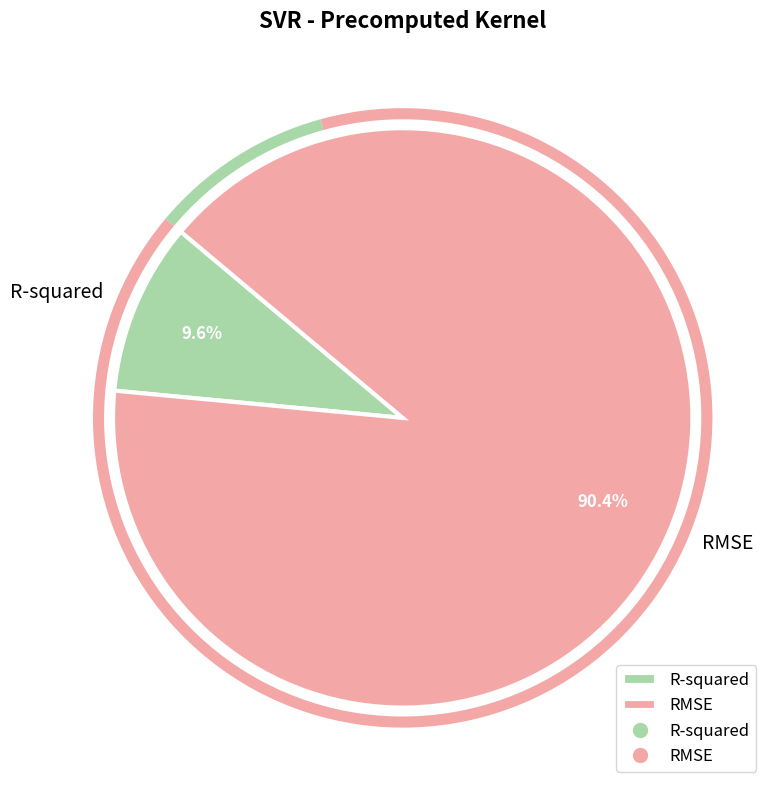

What is the smallest slice in the pie chart?

R-squared